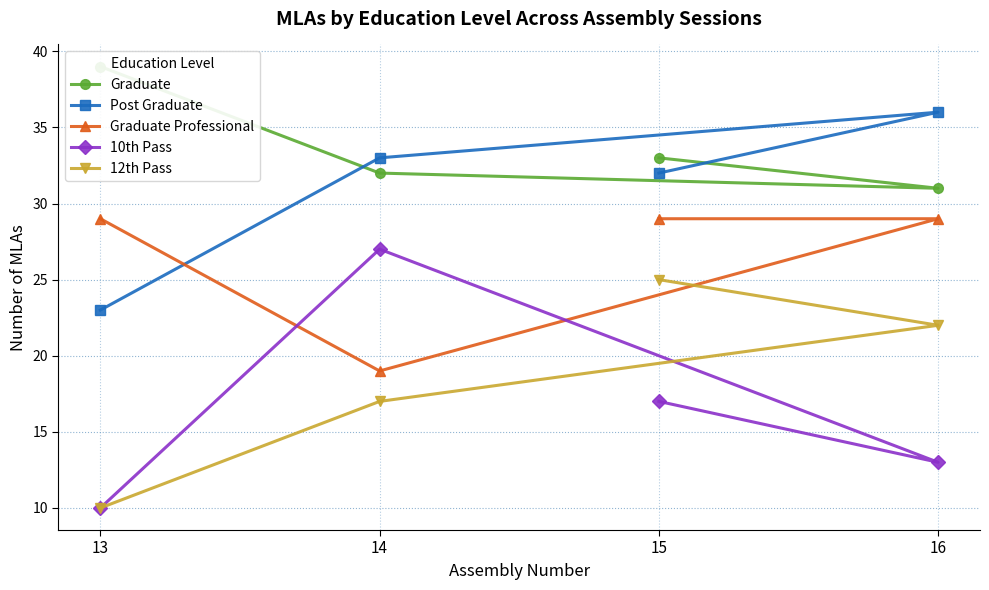

What is the total value across all series at 13?

111